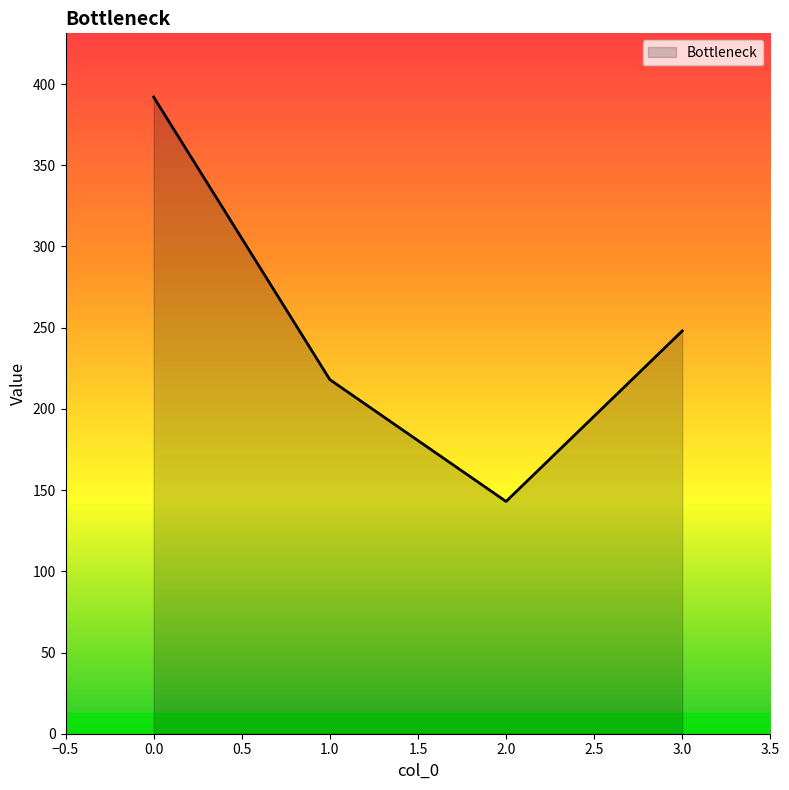

At which category does the data reach its first local valley?

2.0